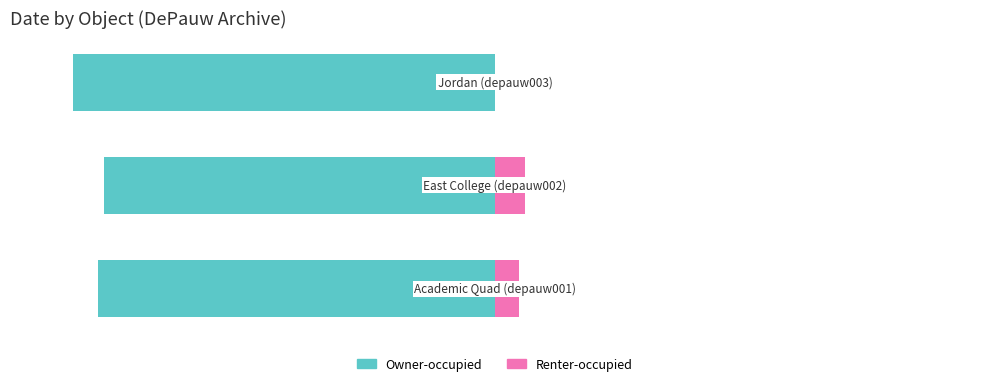

List the series in order of their peak value, highest first.

Renter-occupied, Owner-occupied